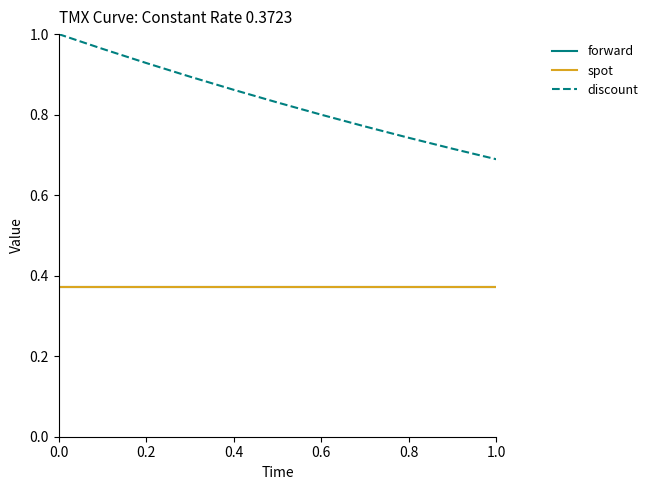

Reading left to right, transcribe all the data shown in this chart.

forward: 0.4	0.4	0.4	0.4	0.4	0.4	0.4	0.4	0.4	0.4	0.4
spot: 0.4	0.4	0.4	0.4	0.4	0.4	0.4	0.4	0.4	0.4	0.4
discount: 1.0	1.0	0.9	0.9	0.9	0.8	0.8	0.8	0.7	0.7	0.7